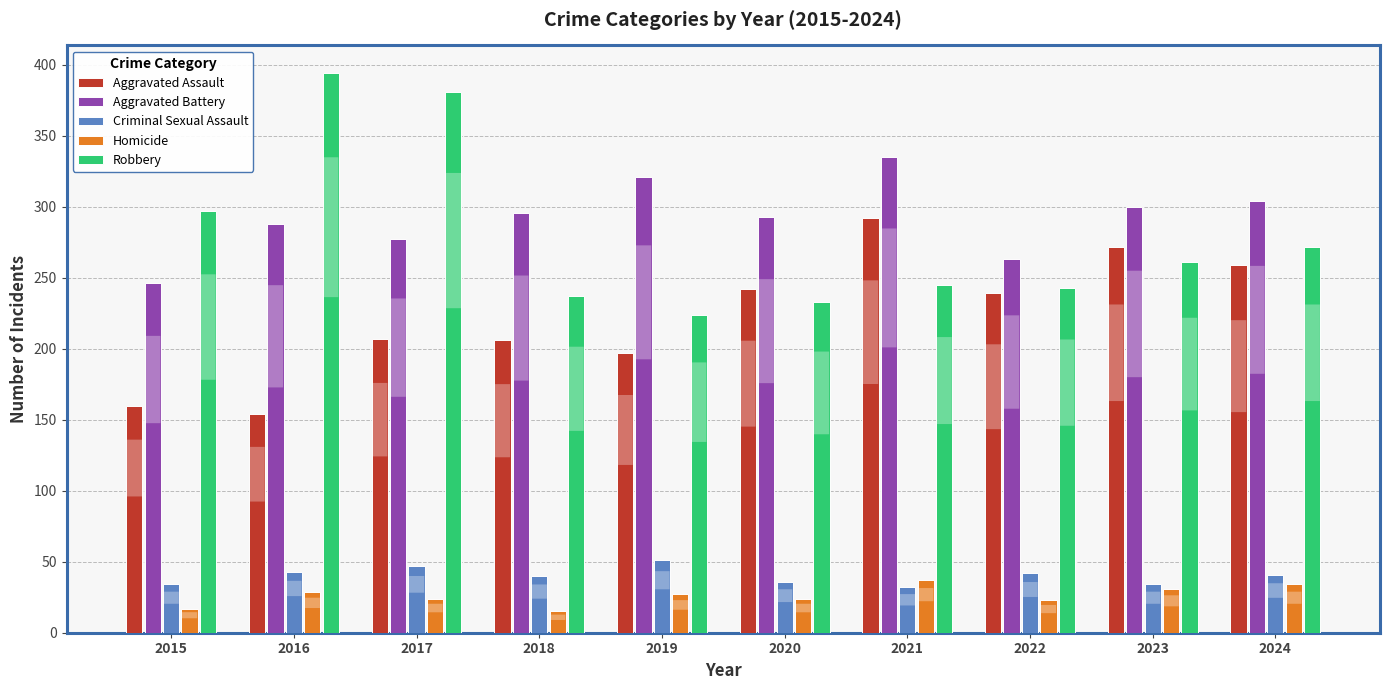

What is the total value across all series at 2023?

898